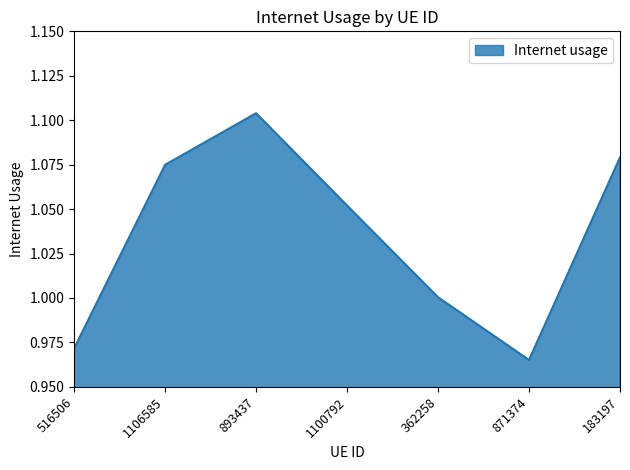

Rank the categories by value from lowest to highest.

871374, 516506, 362258, 1100792, 1106585, 183197, 893437